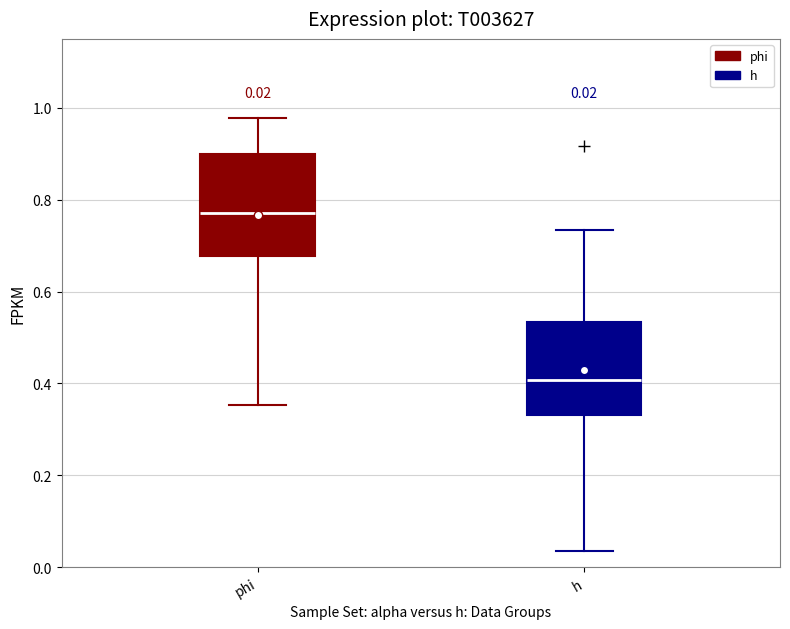

Which box's median line is the highest?

phi